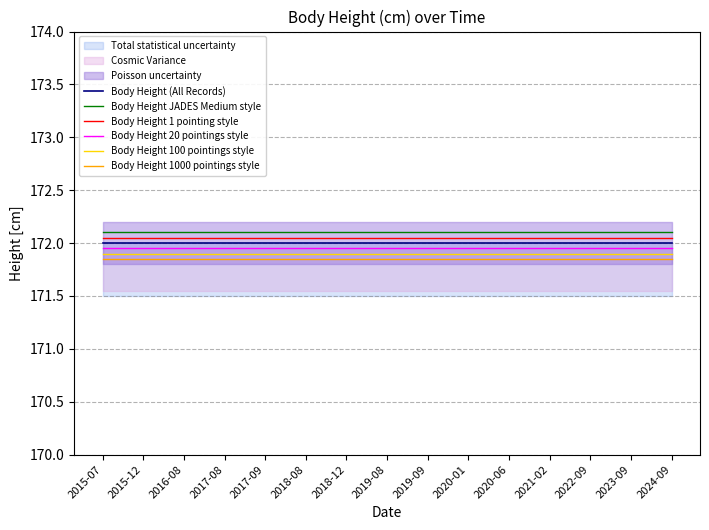

What is the value of the Body Height 100 pointings style point at the 13th from the left?

171.9